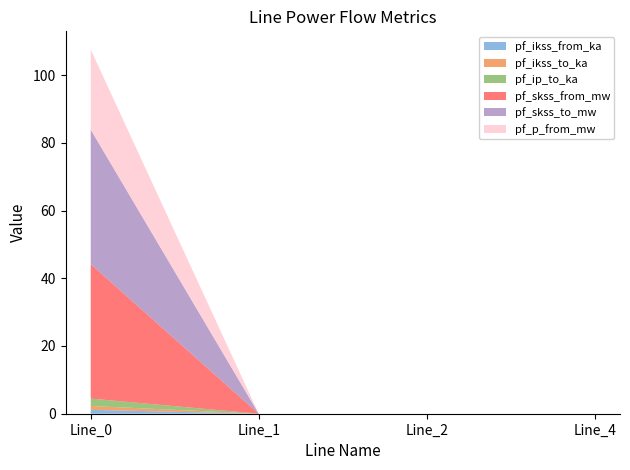

Reading left to right, transcribe all the data shown in this chart.

pf_ikss_from_ka: 1.1	0.0	0.0	0.0
pf_ikss_to_ka: 1.1	0.0	0.0	0.0
pf_ip_to_ka: 2.2	0.0	0.0	0.0
pf_skss_from_mw: 39.7	0.0	0.0	0.0
pf_skss_to_mw: 39.7	0.0	0.0	0.0
pf_p_from_mw: 23.6	0.0	0.0	0.0